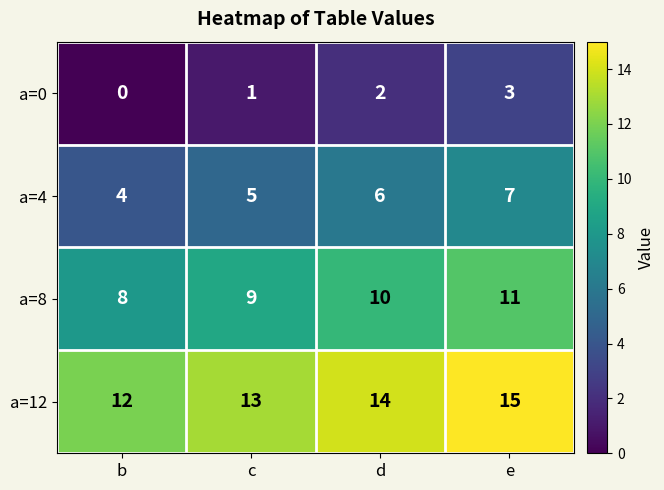

The a=8 series shows 8 at b. True or false?

True